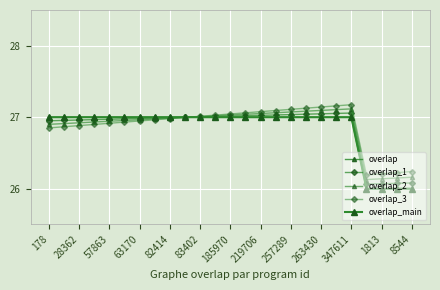

True or false: overlap has more than 0 points higher than both neighbors.

False